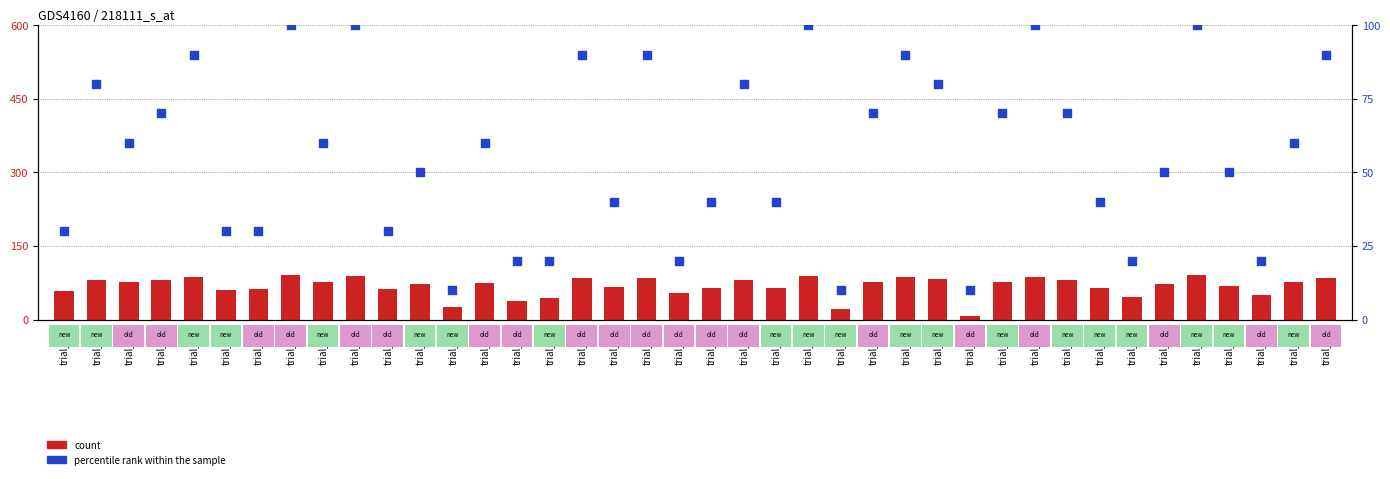

At which category is the sum across all series the highest?

trial_372